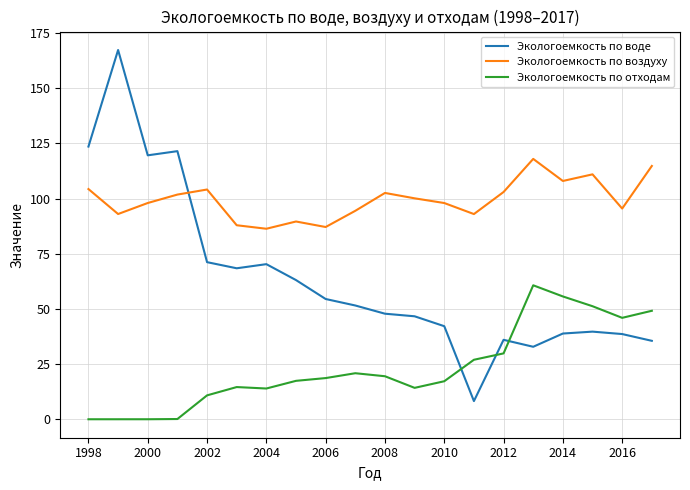

What is the sum of all Экологоемкость по отходам values?

467.0